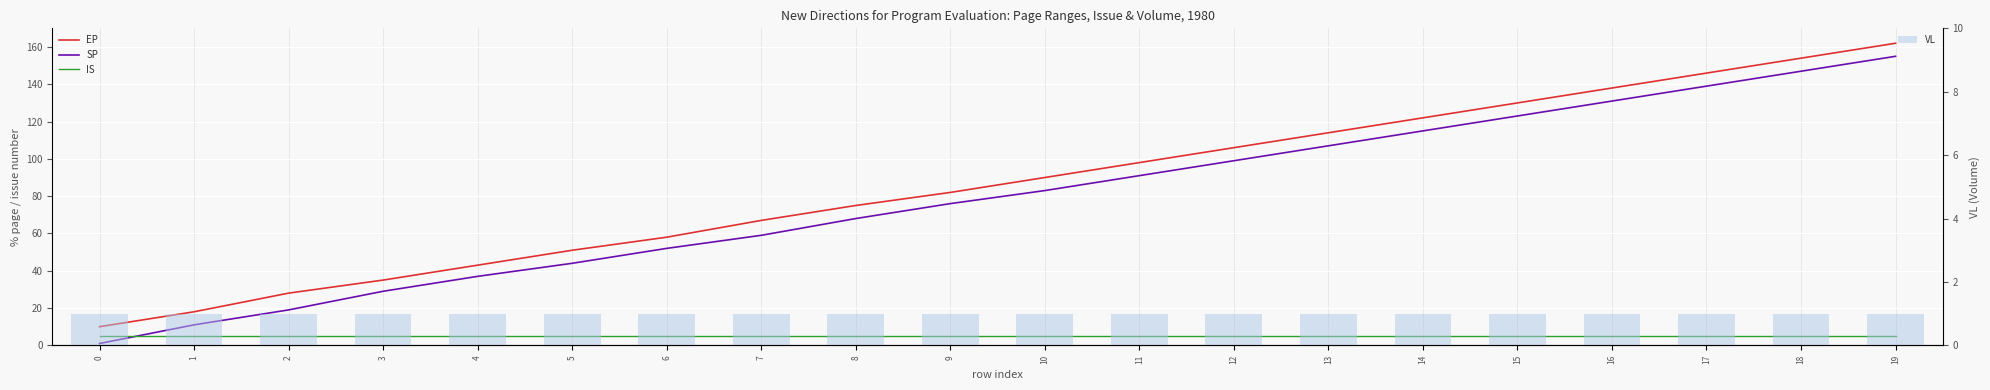

Which has a higher value, 1 or 13?

13